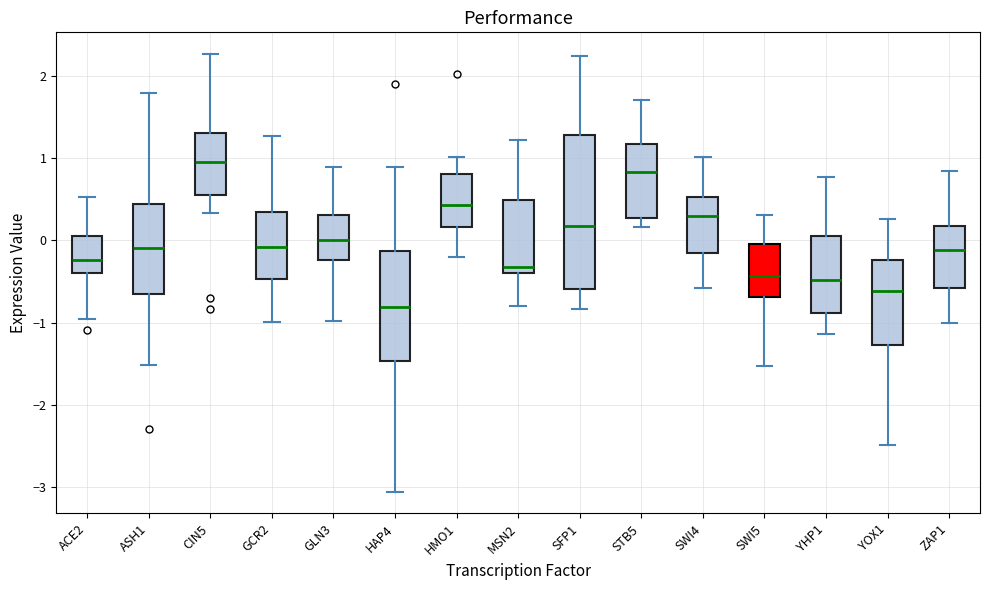

Where is the upper edge of the box for STB5 on the y-axis? The values are not printed on the chart, so give them approximately, as read against the axis.

1.2